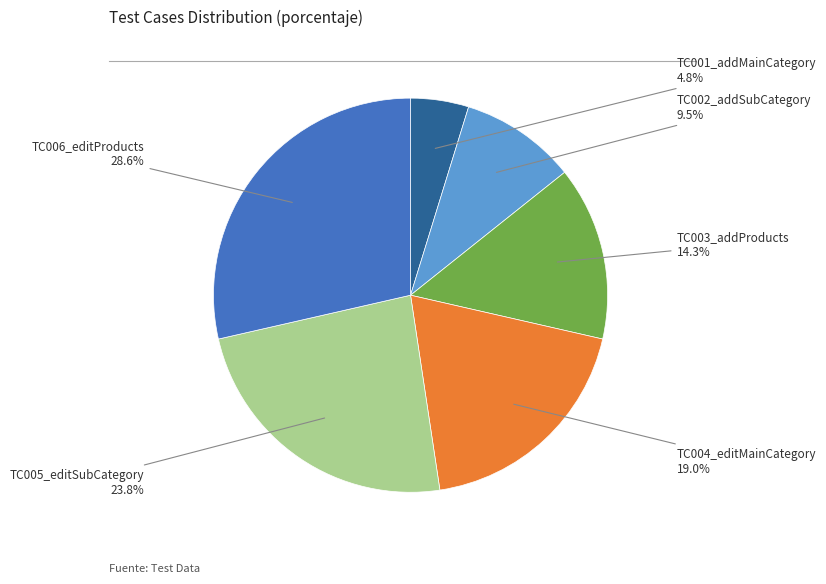

Which category has the smallest portion of the pie?

TC001_addMainCategory